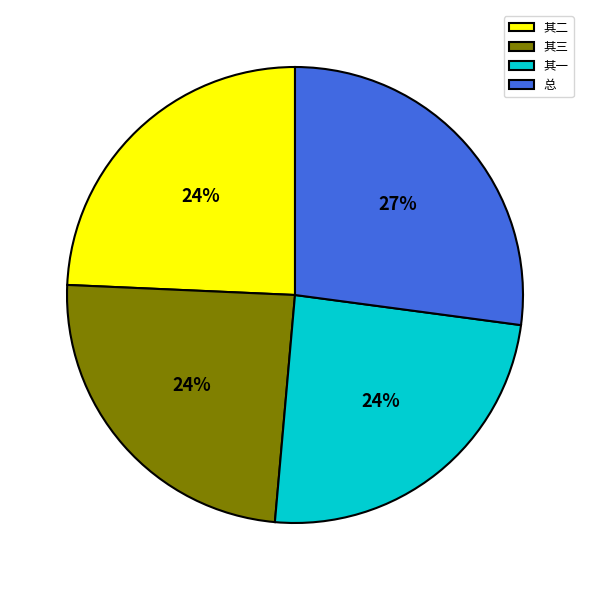

How many slices are in this pie chart?

4